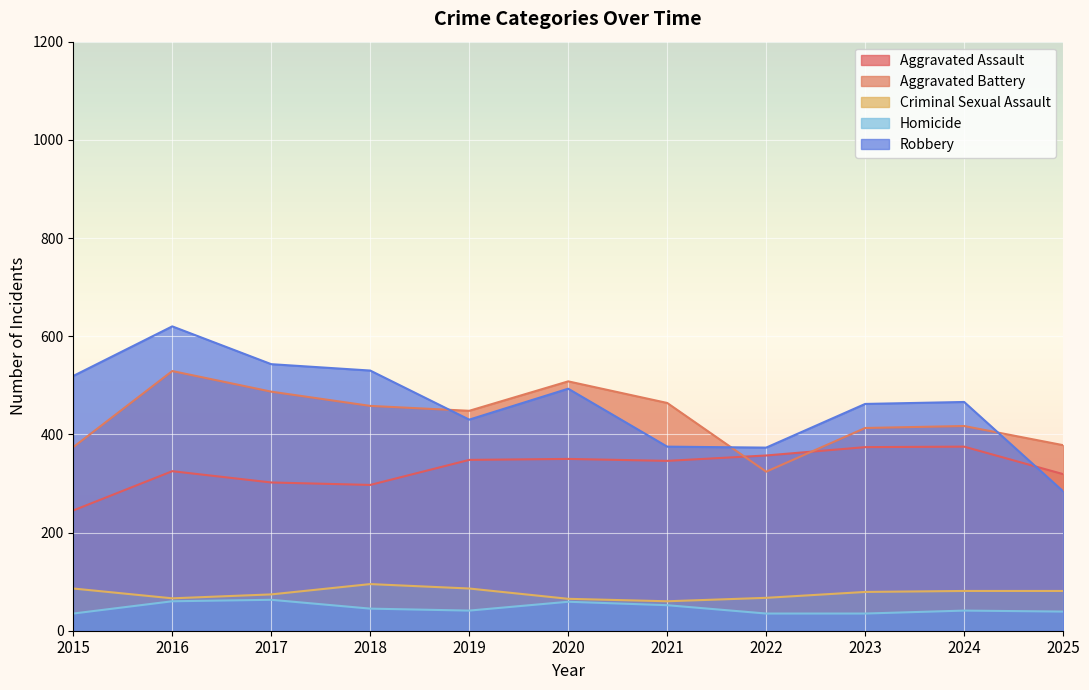

Reading left to right, list all the values displayed in this chart.

Aggravated Assault: 245	325	302	297	348	350	346	357	374	375	319
Aggravated Battery: 374	529	487	458	448	508	464	324	413	417	378
Criminal Sexual Assault: 86	66	74	95	86	65	60	67	79	81	81
Homicide: 35	60	63	45	41	59	52	35	35	41	39
Robbery: 519	620	543	530	430	493	375	373	462	466	284